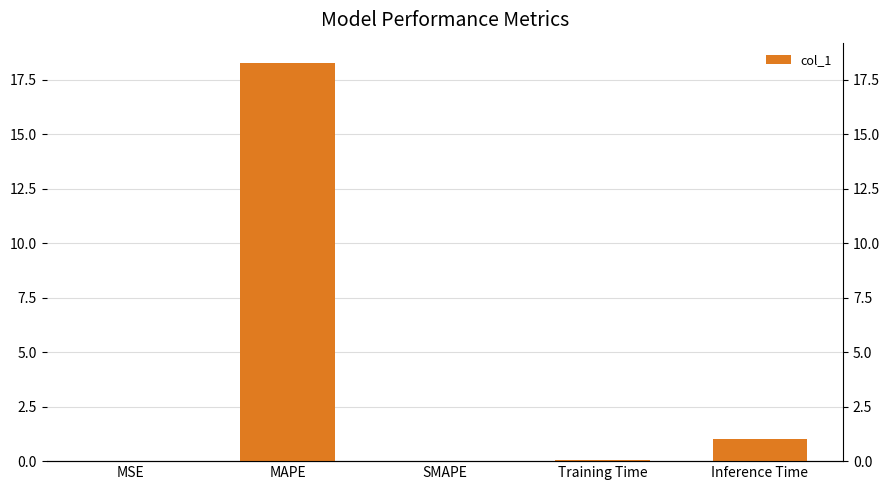

Are the bars horizontal?

No